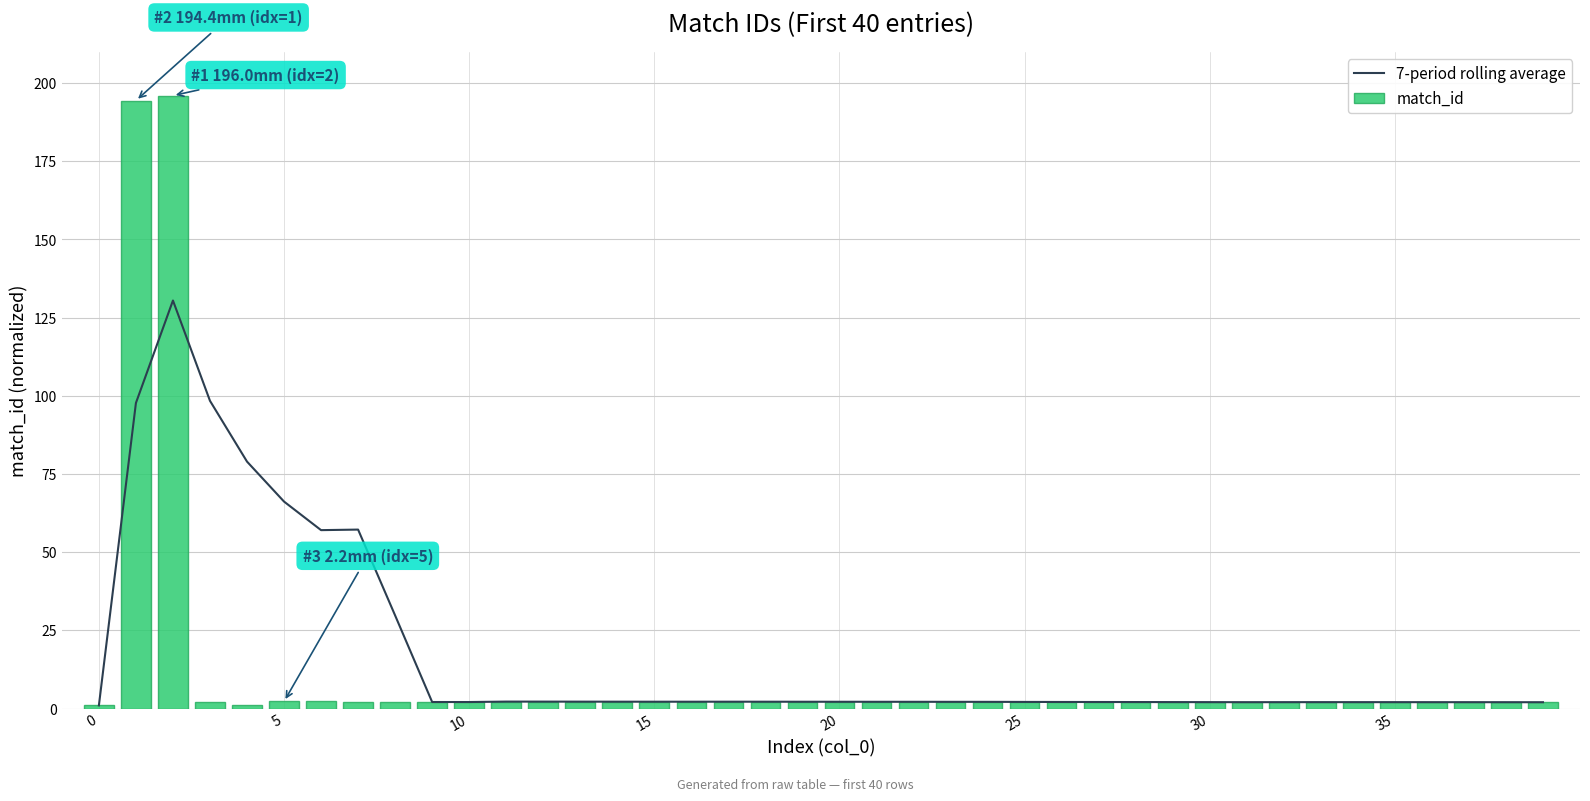

The match_id series shows 2.0 at 31. True or false?

True